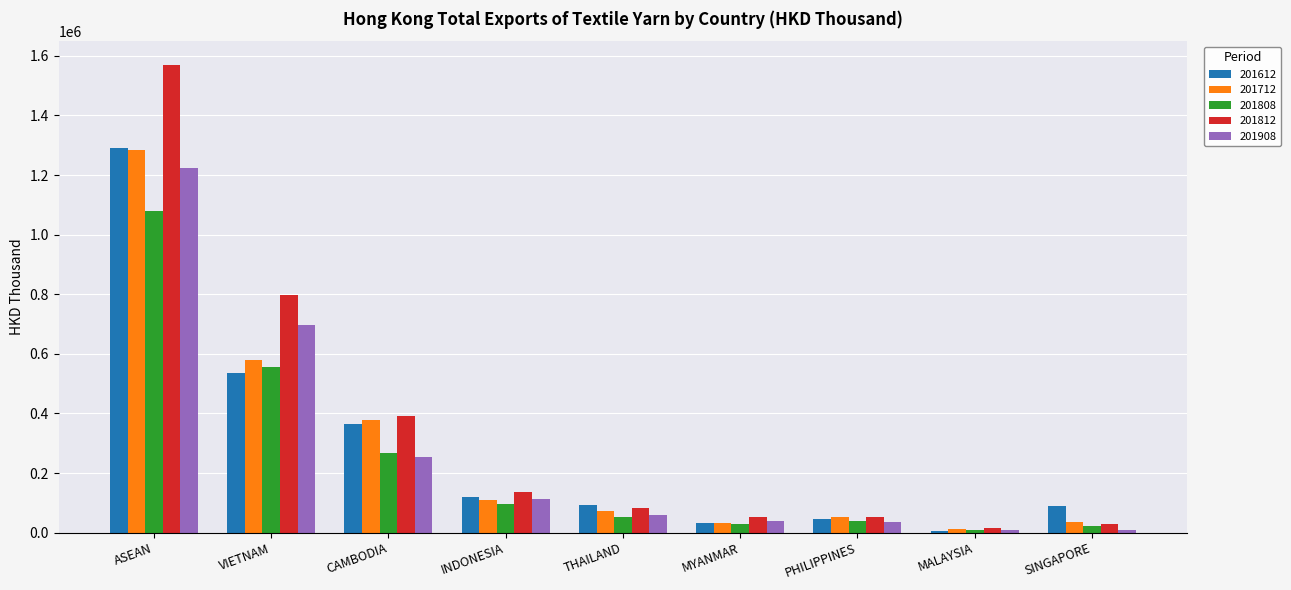

Which category has the lowest value in the 201612 series?

MALAYSIA